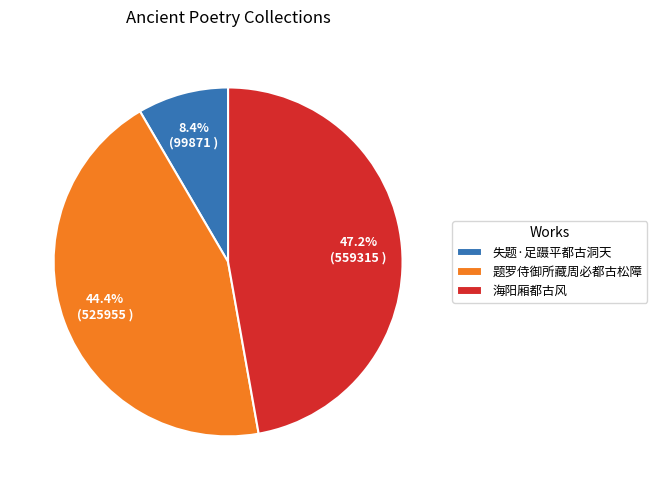

To the nearest percent, what portion does 题罗侍御所藏周必都古松障 represent?

44%